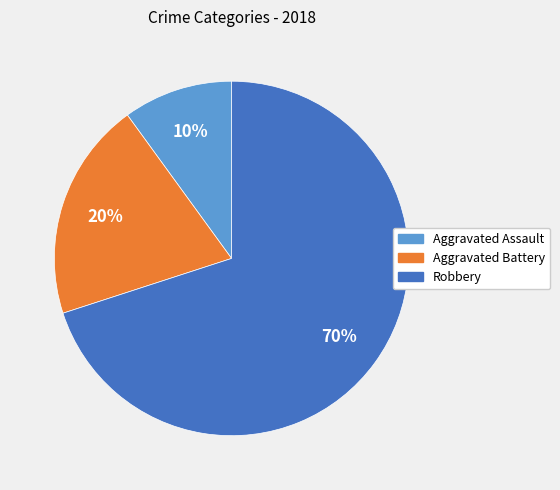

Between Aggravated Assault and Robbery, which is larger?

Robbery